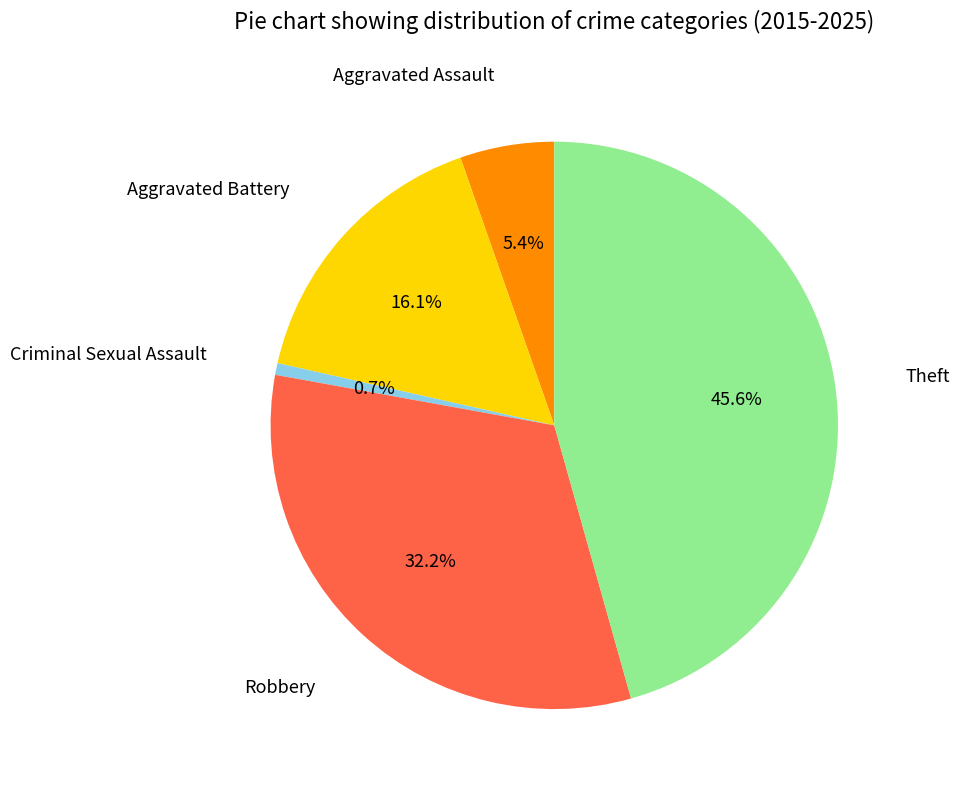

Is there any slice that represents more than half of the pie?

No